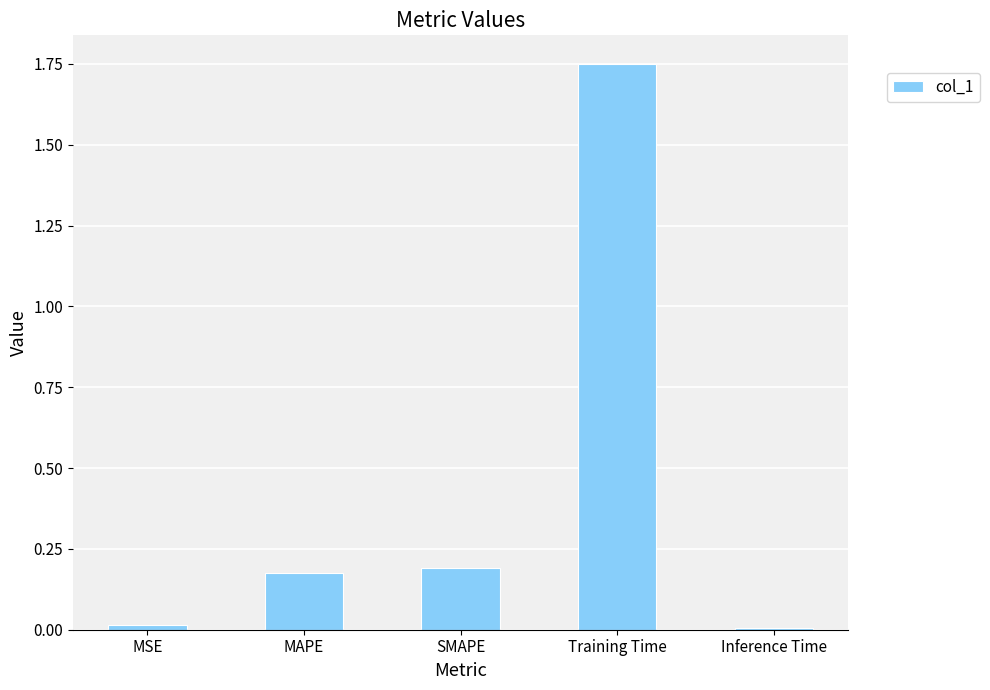

True or false: the data shows 0.3 at MAPE.

False